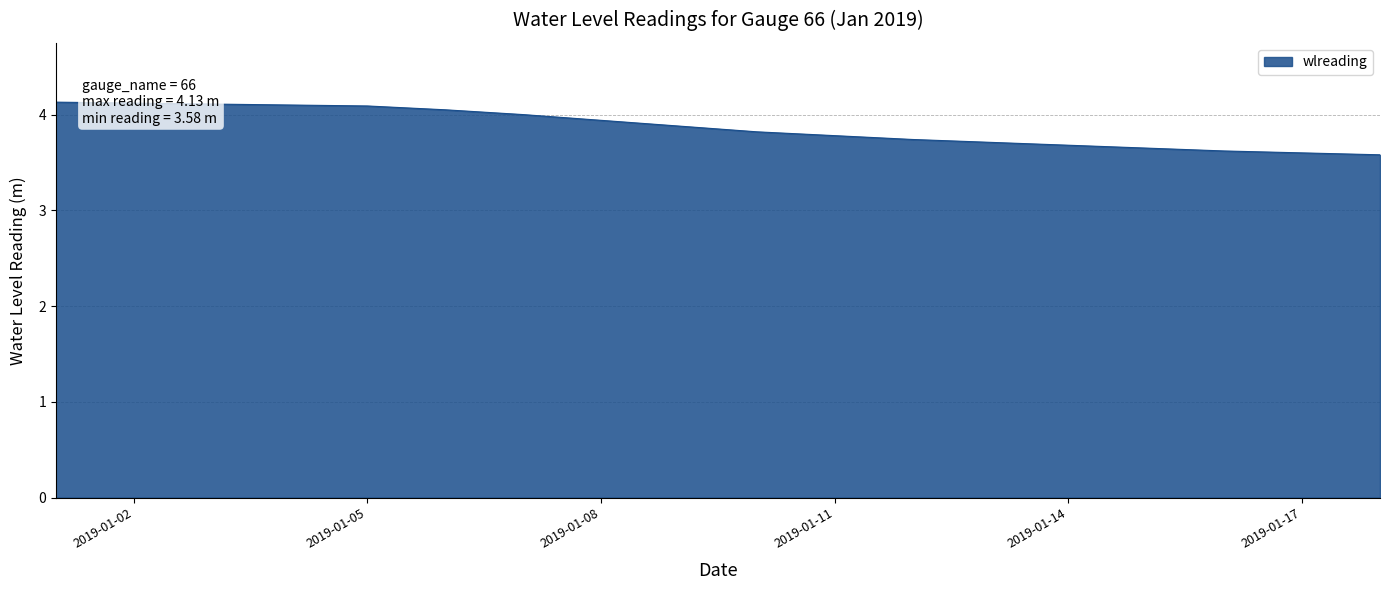

Does the chart have visible grid lines?

Yes